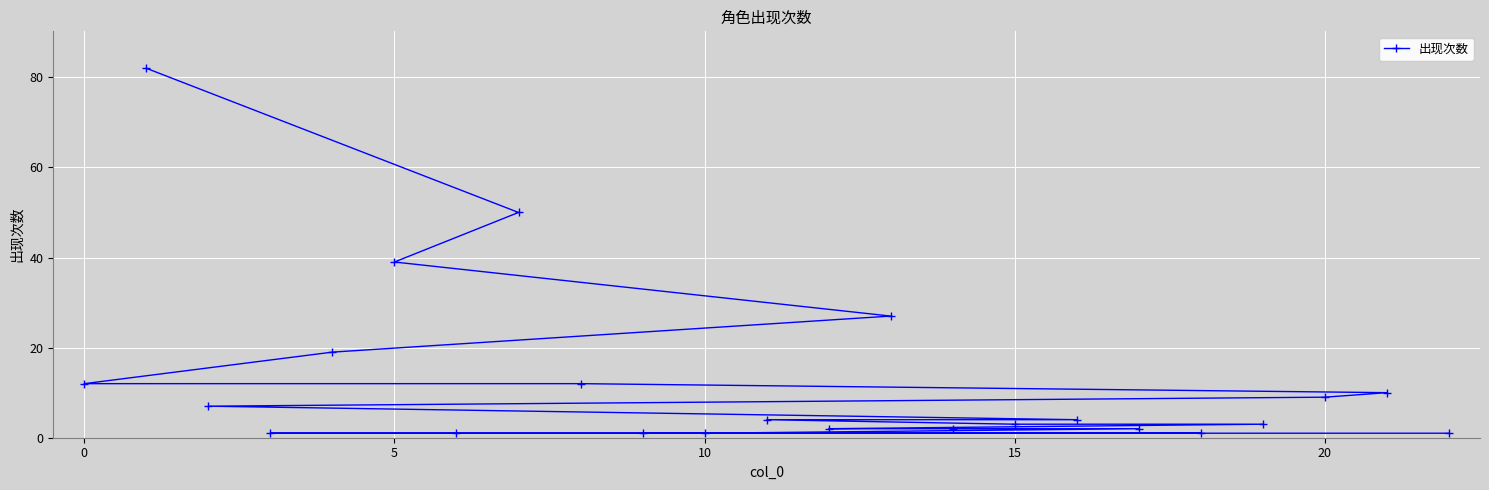

What is the value of the 2nd point from the left?

50